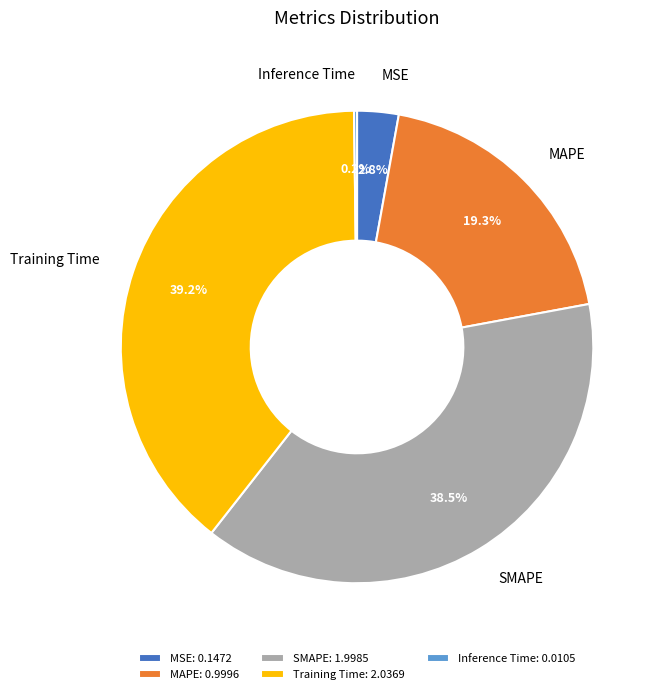

To the nearest percent, what is the difference between the largest and smallest slice percentages?

39%